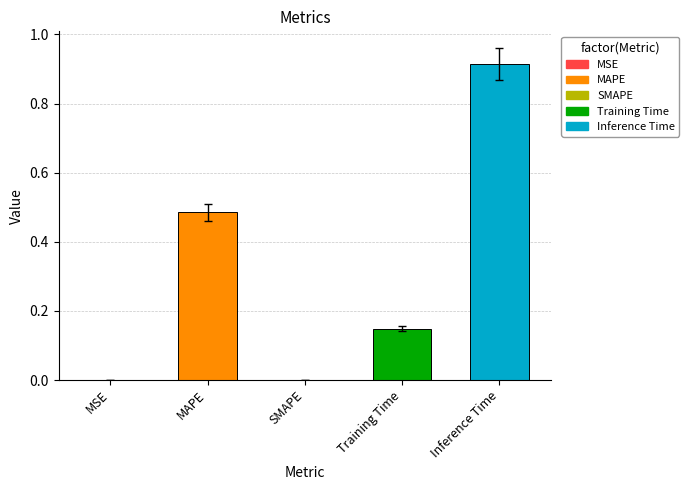

Which has a higher value, SMAPE or Training Time?

Training Time